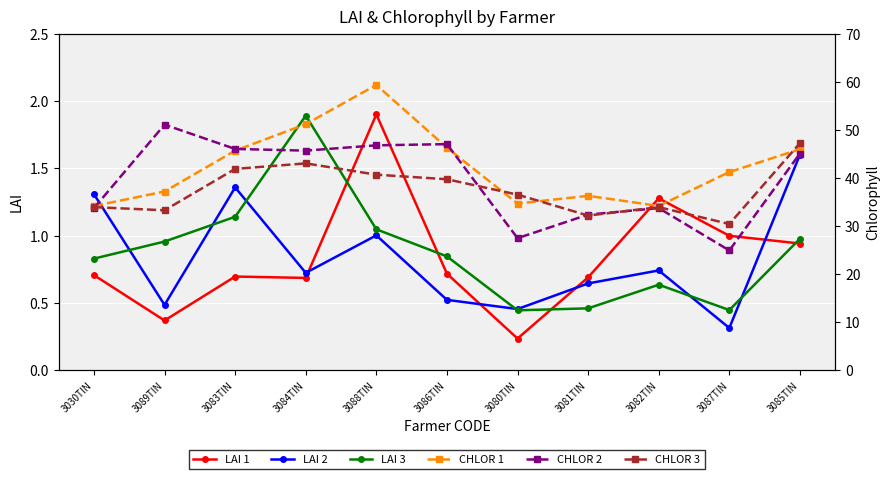

What position from the right is 3087TIN?

2